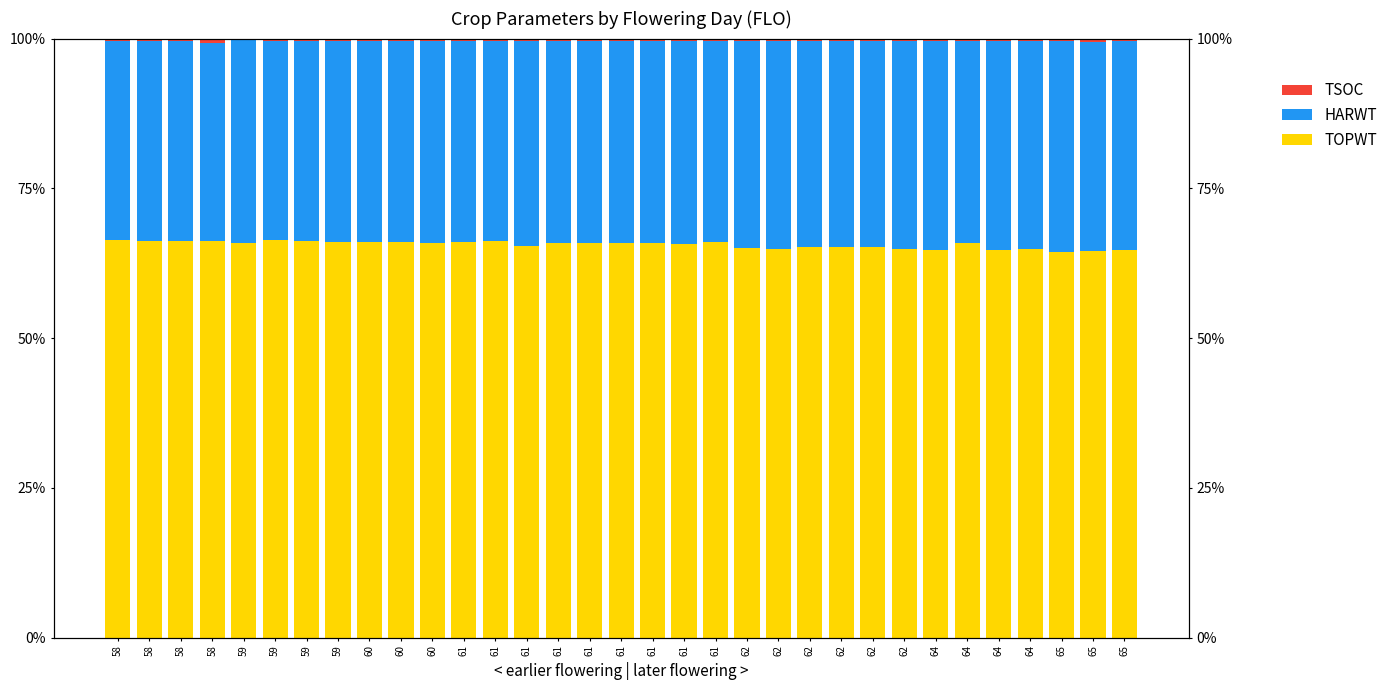

At which label is HARWT closest to 34?

60